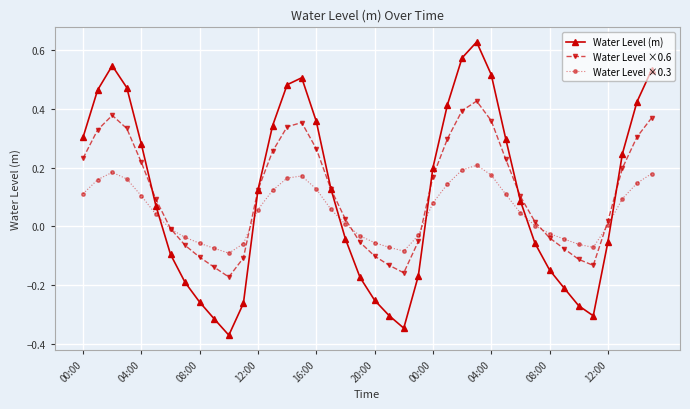

True or false: Water Level ×0.6 has more than 0 interior local peaks.

True